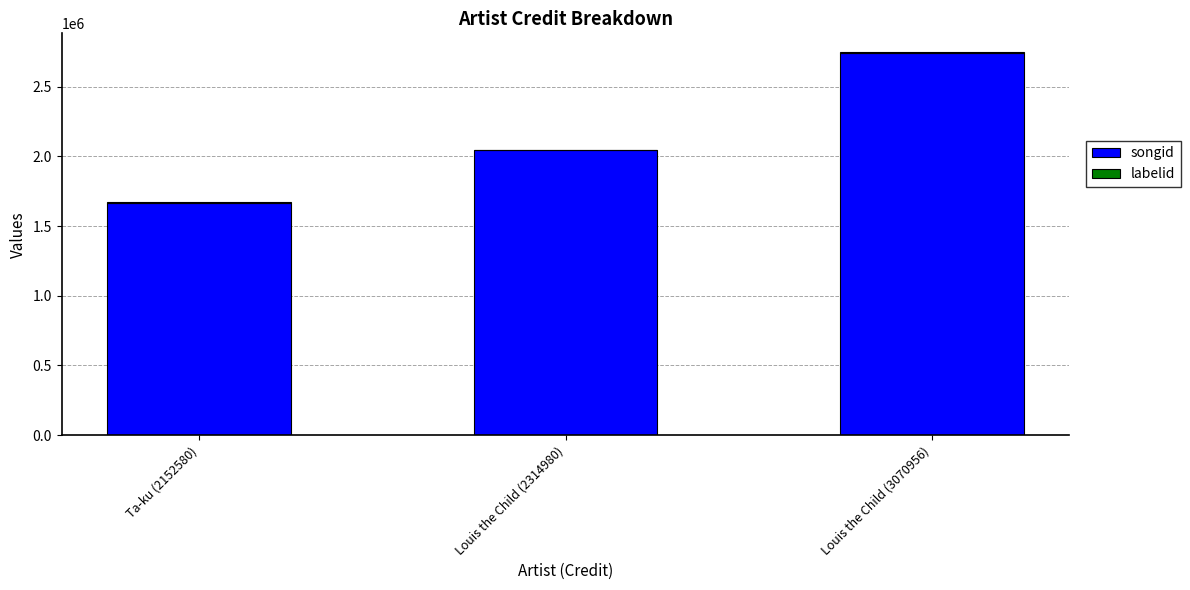

At which label is songid closest to 2204301?

Louis the Child (2314980)